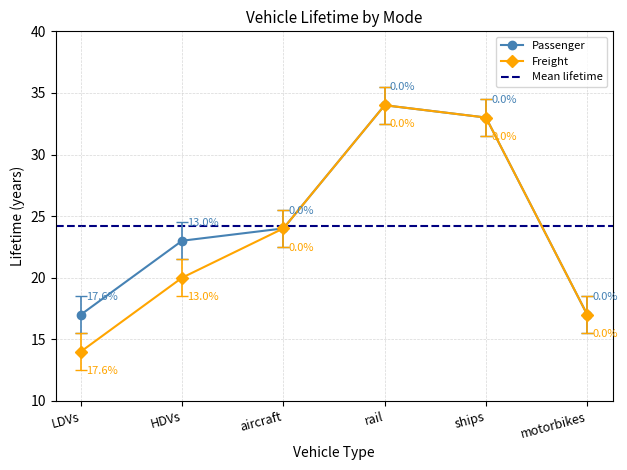

List the series in order of their overall mean, highest first.

Passenger, Freight